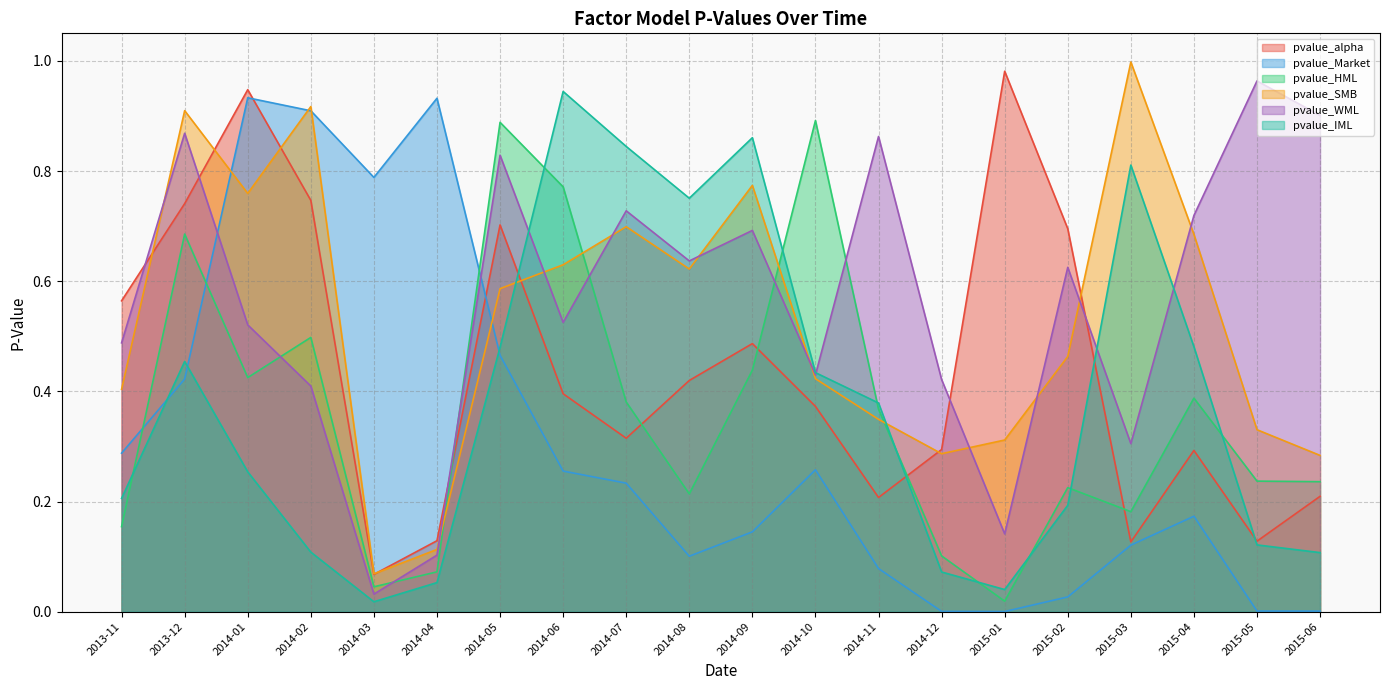

At which label does pvalue_HML reach its minimum?

2015-01